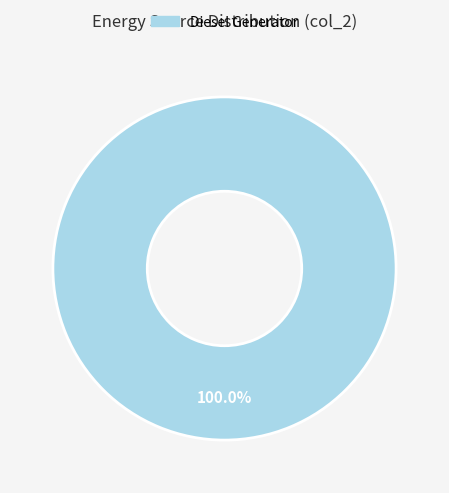

Is there any slice that represents more than half of the pie?

Yes